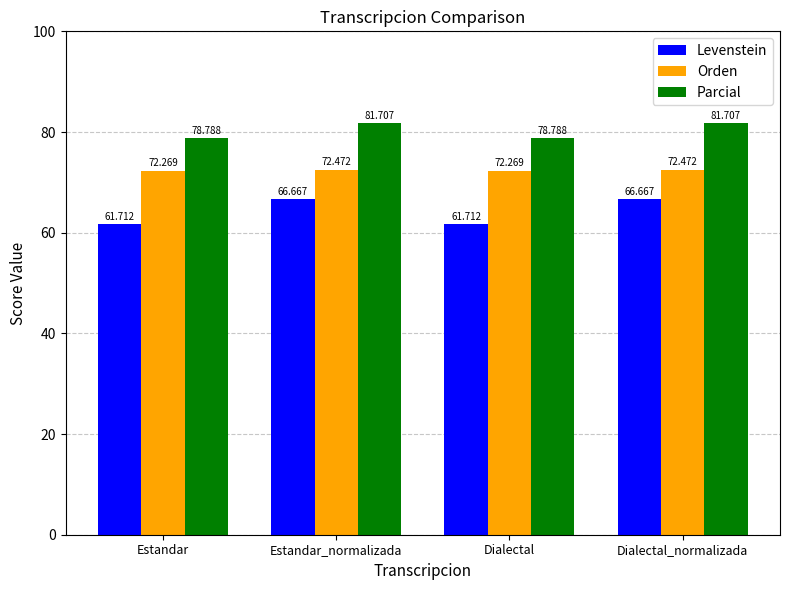

What is the label of the 2nd bar from the right?

Dialectal